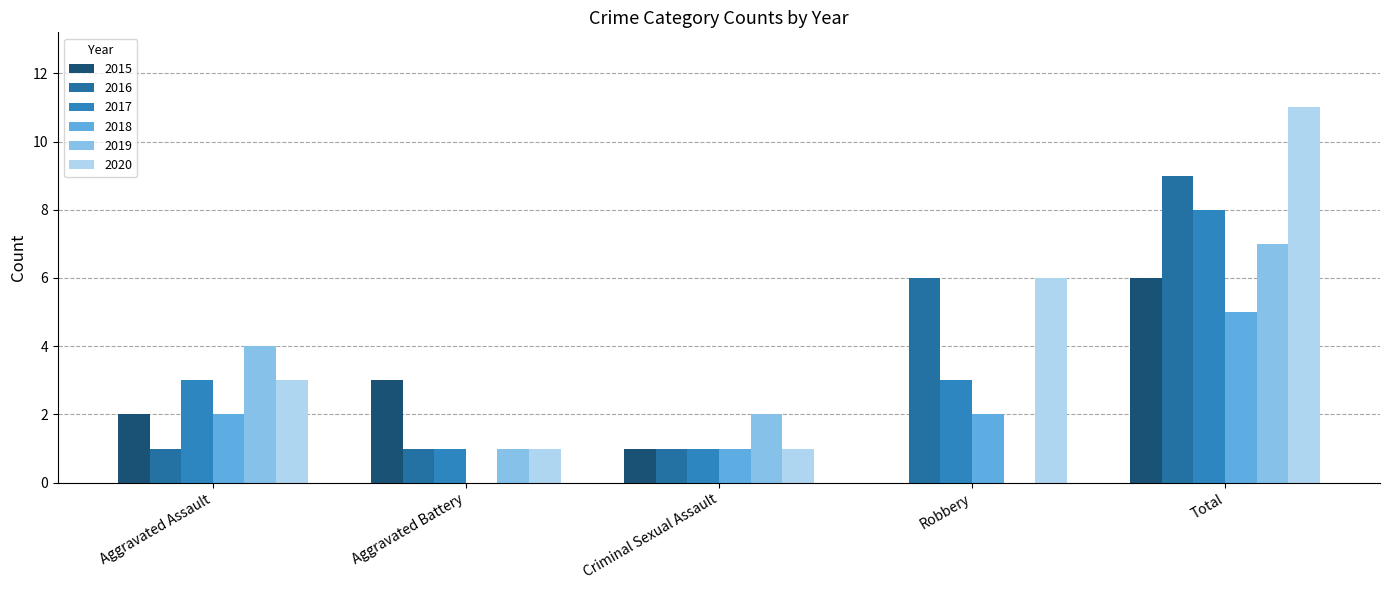

How many positive values does the 2015 series have?

4